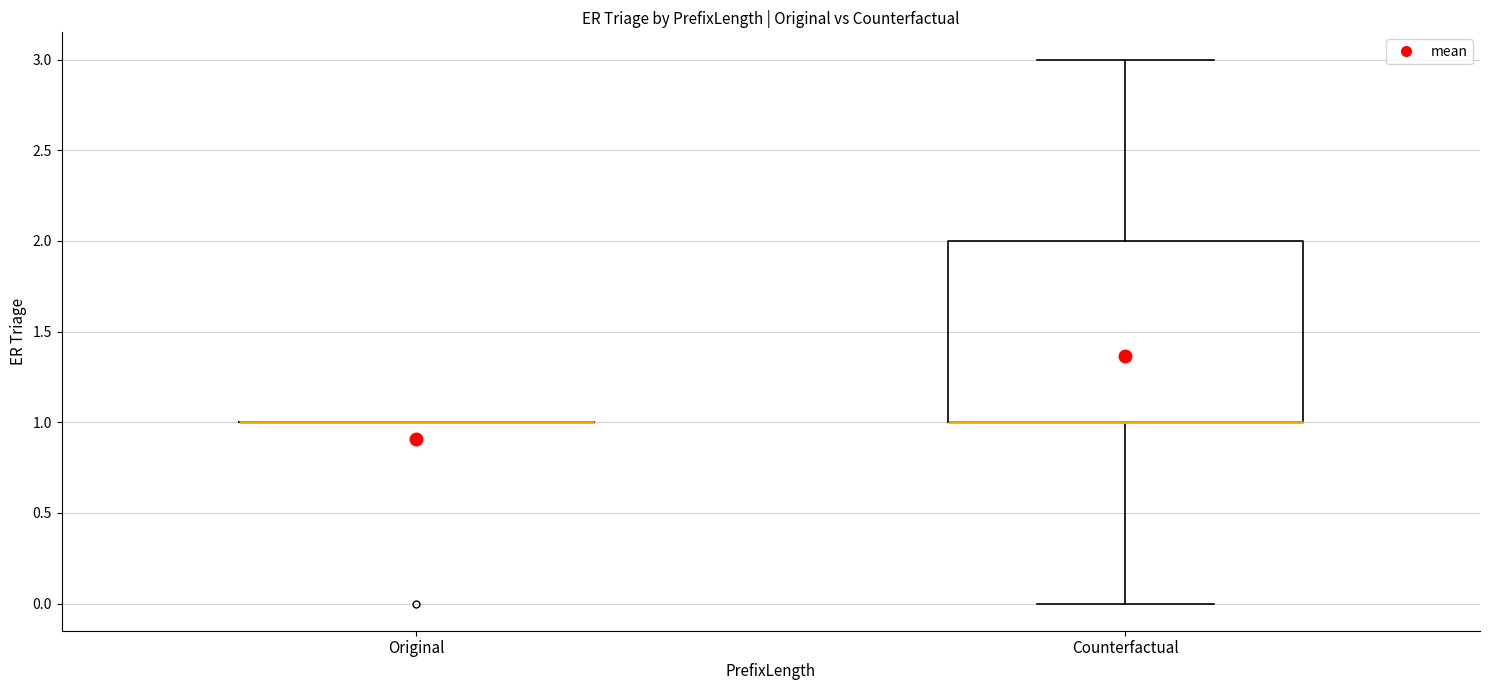

Reading left to right, read every box against the y-axis: the position of its median line, the range the box covers, and the ends of its whiskers. The values are not printed on the chart, so give them approximately, as read against the axis.

Original: box collapsed to a line at 1, whiskers 1 to 1
Counterfactual: median 1 (drawn on the box's lower edge), box 1 to 2, whiskers 0 to 3